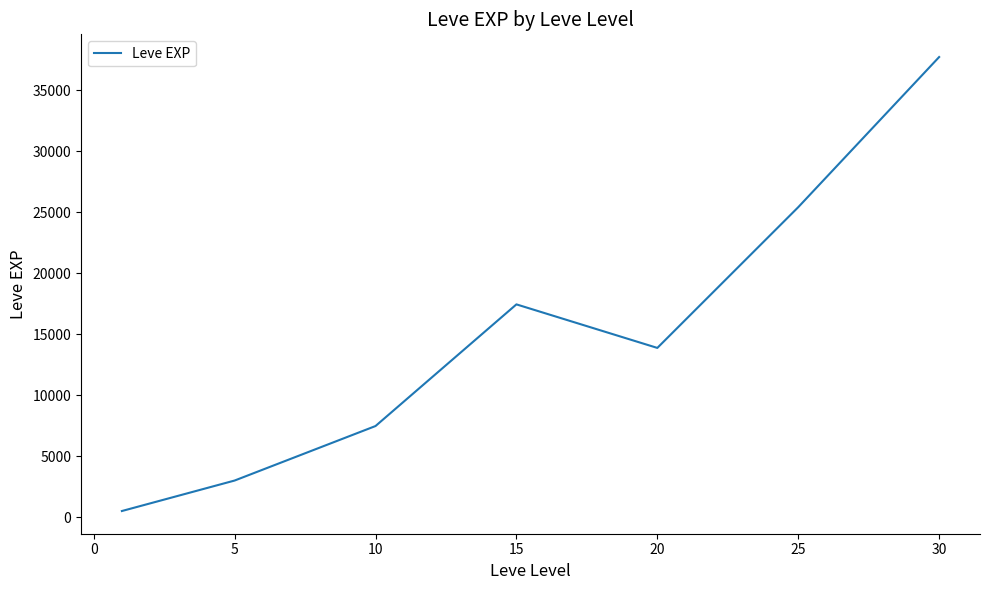

What is the difference between the second highest and second lowest values?

22401.7